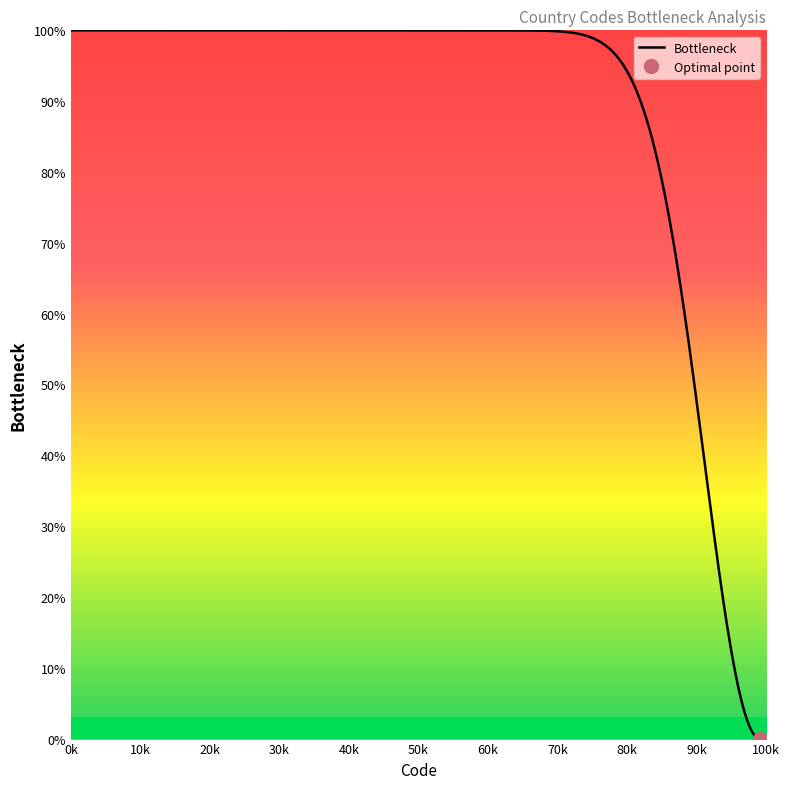

Which has a higher value, 99113 or 99119?

99119